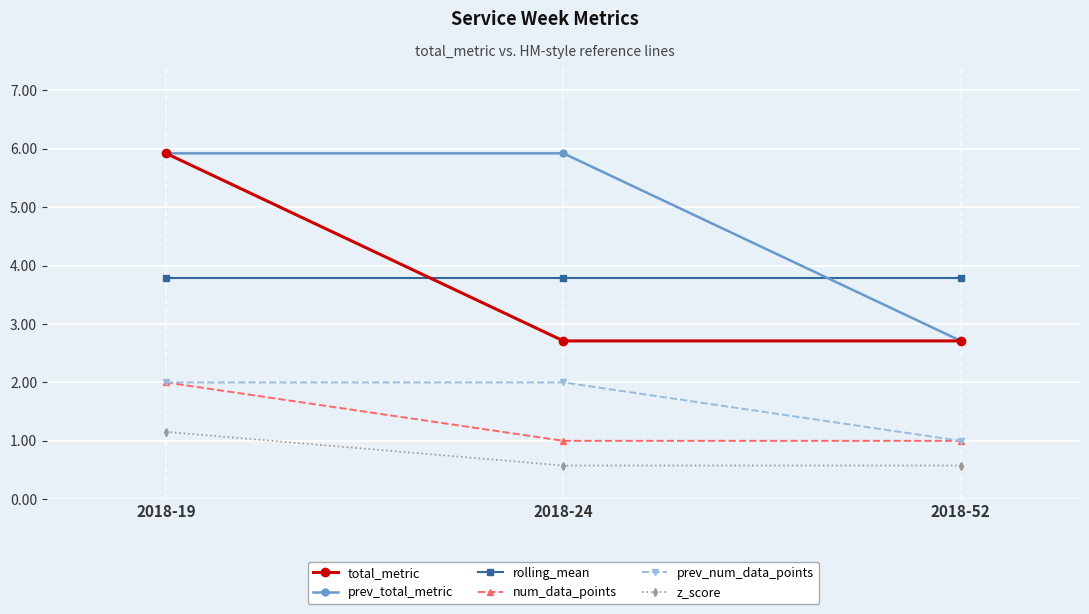

What is the value of the total_metric point at the 2nd from the left?

2.7